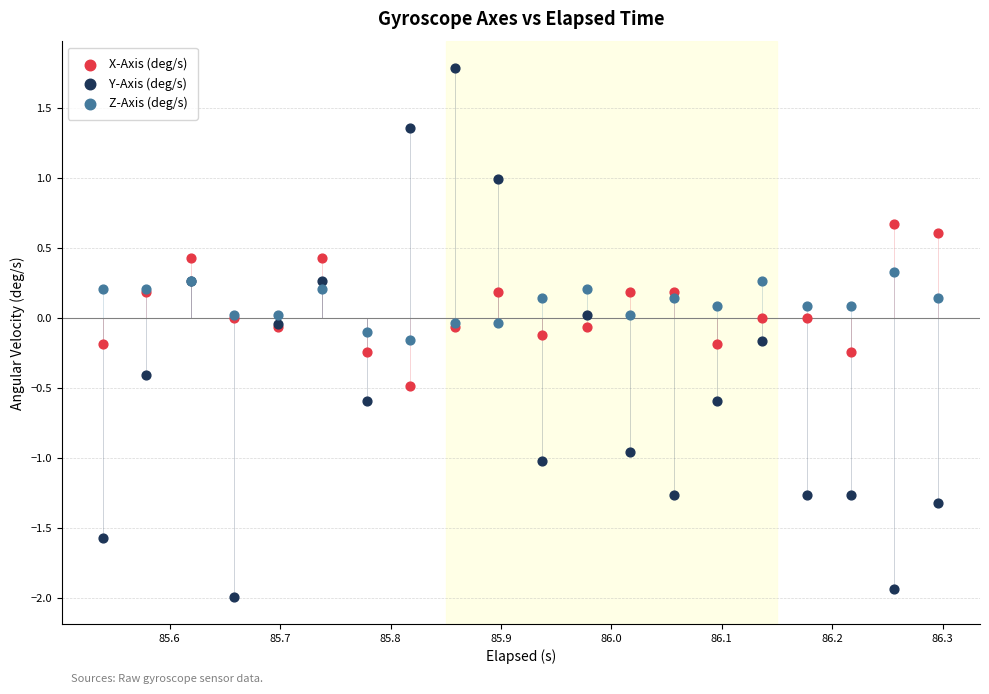

Which series reaches the maximum Y coordinate?

Y-Axis (deg/s)